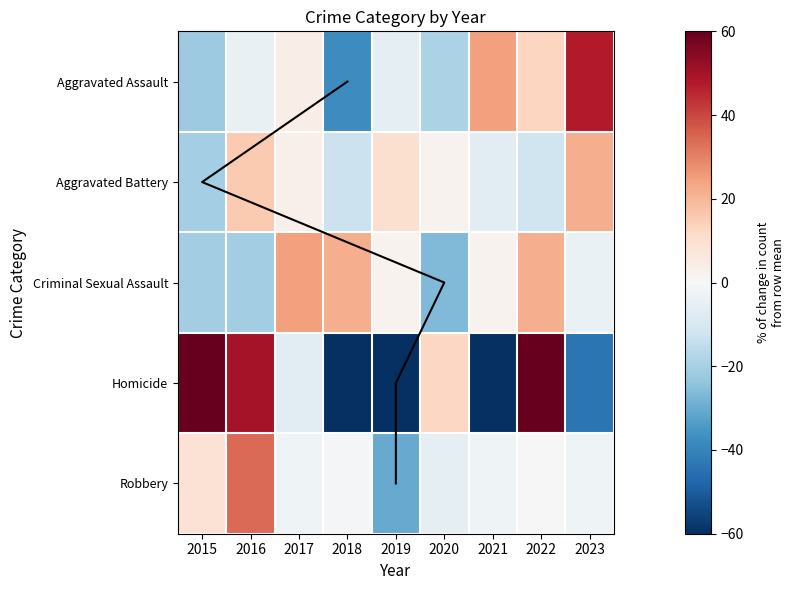

Which category has the highest value across all series?

2015